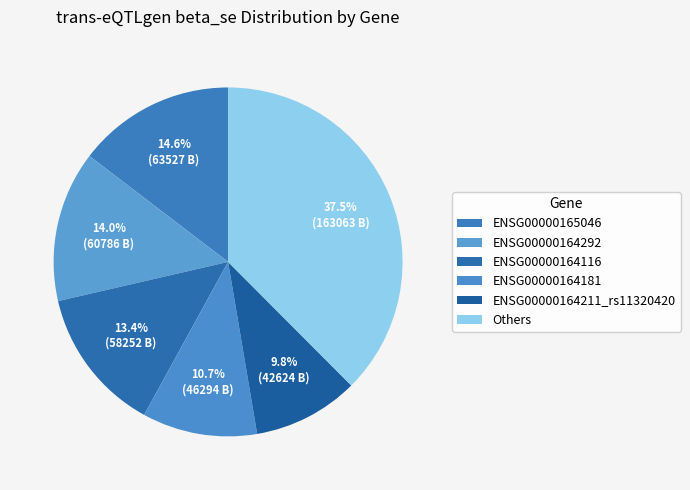

Count the number of slices in the pie.

6